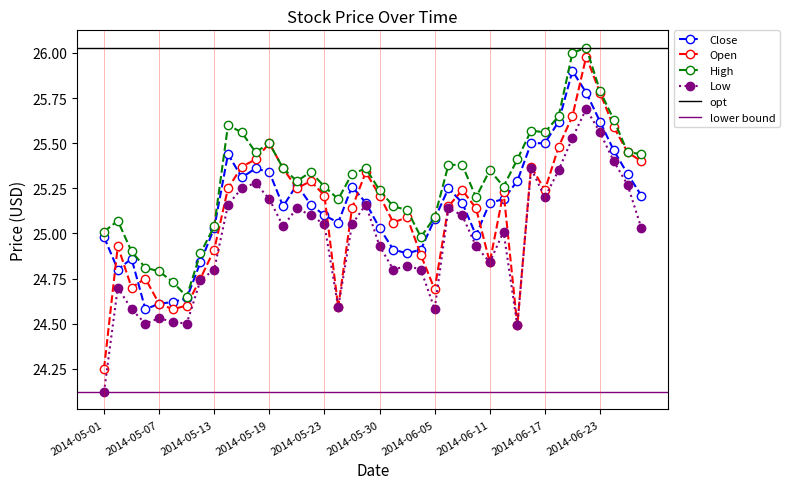

Between 2014-05-08 and 2014-05-07, which is larger?

2014-05-08